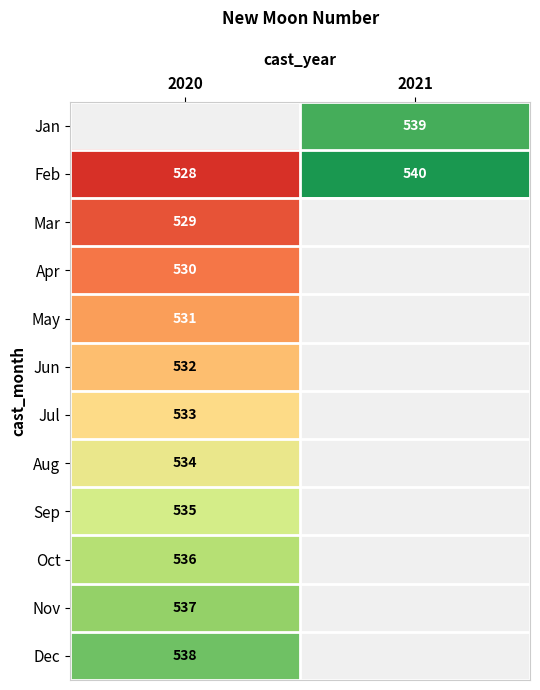

Is it true that Feb equals 129 at 2020?

False